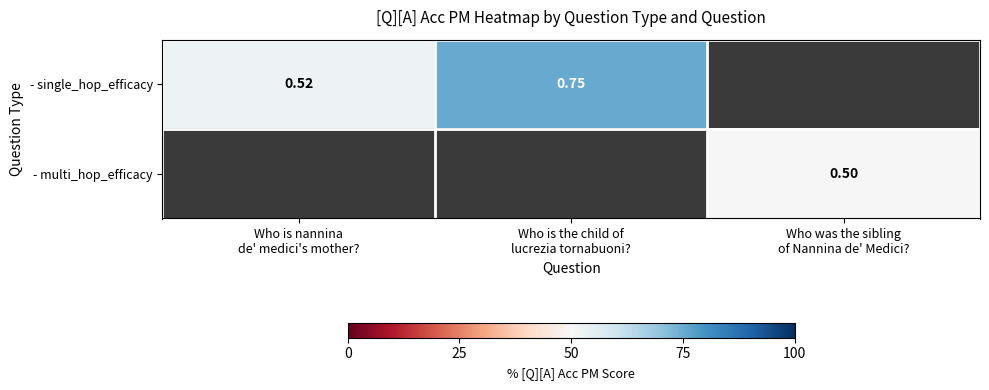

At how many categories does at least one series exceed 0?

3